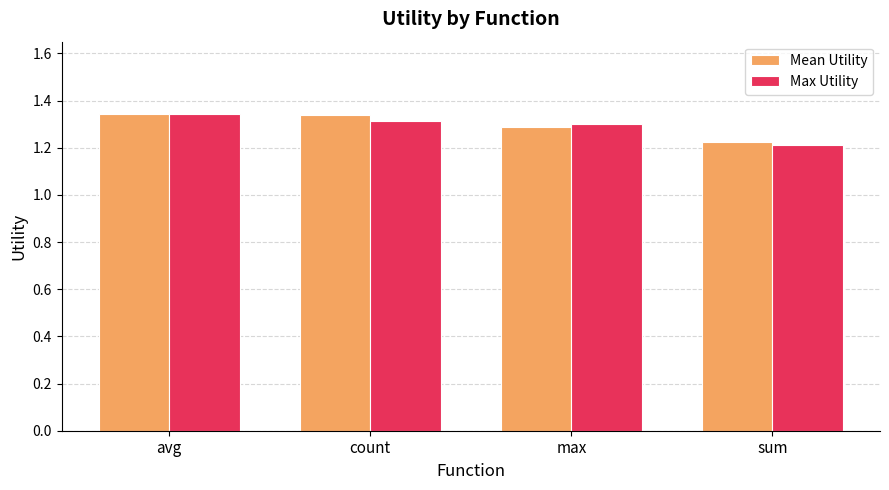

The Mean Utility series shows 1.3 at max. True or false?

True